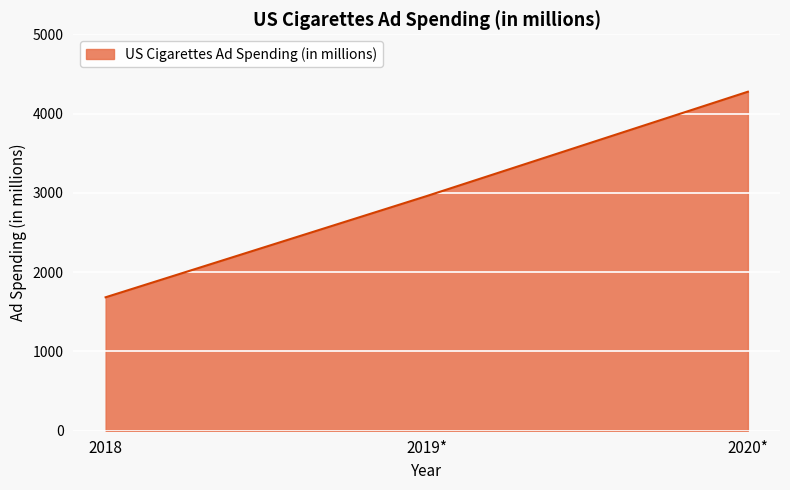

What is the greatest value displayed?

4275.7